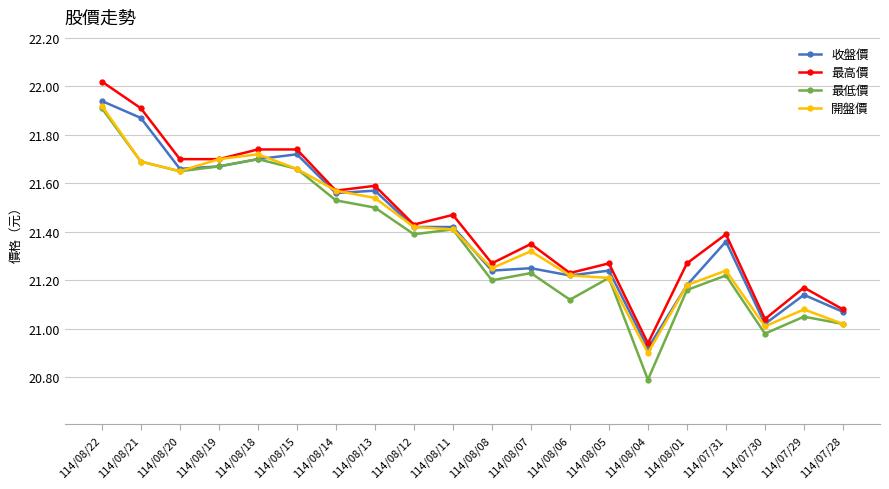

At which category is the sum across all series the highest?

114/08/22